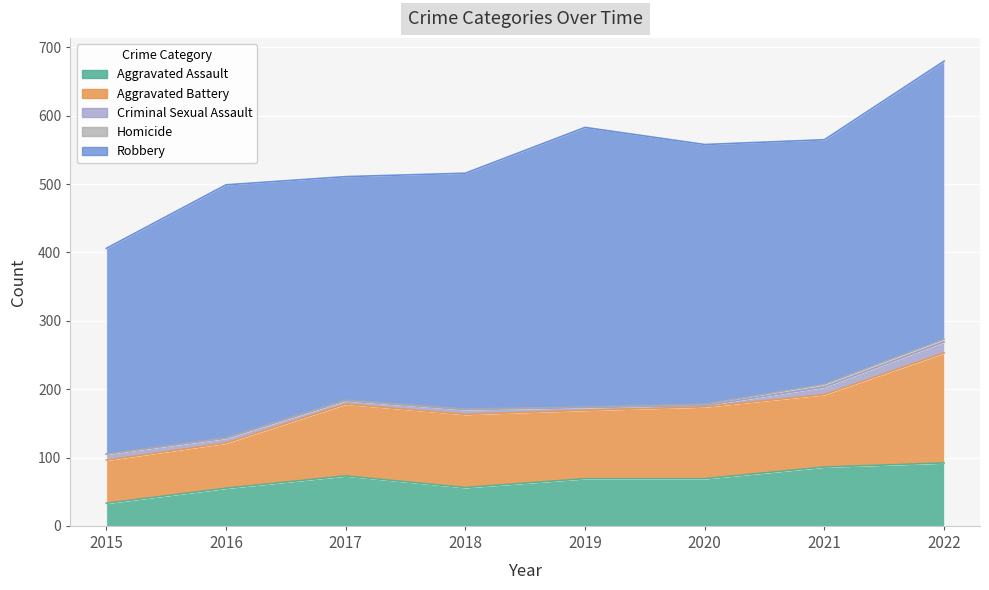

What is the value of the Robbery point at the 3rd from the left?

327